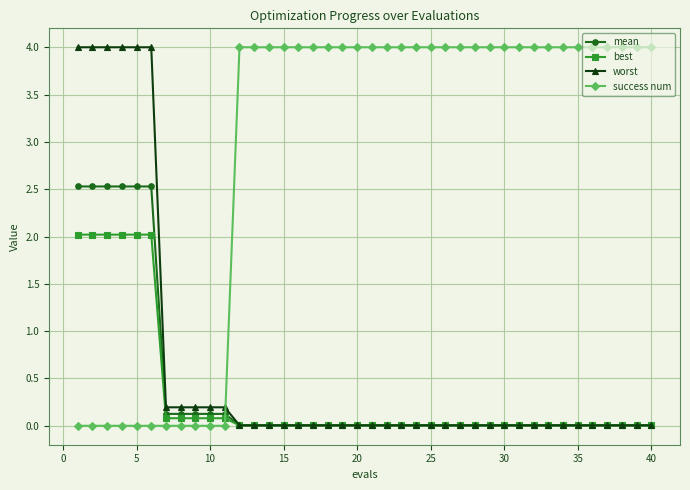

What is the value of the success num point at the 25th from the left?

4.0